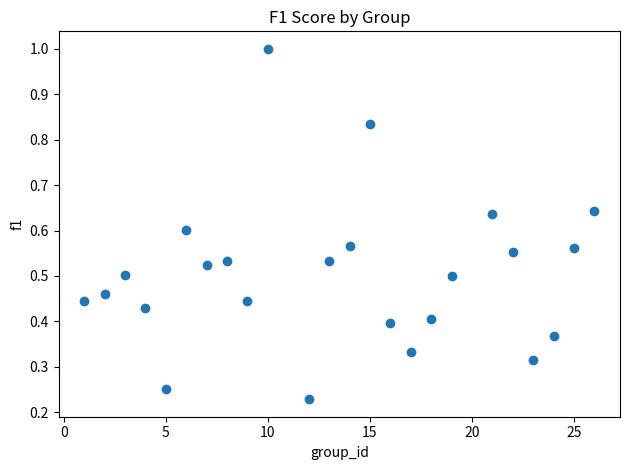

What is the range of X values (max minus min)?

25.0